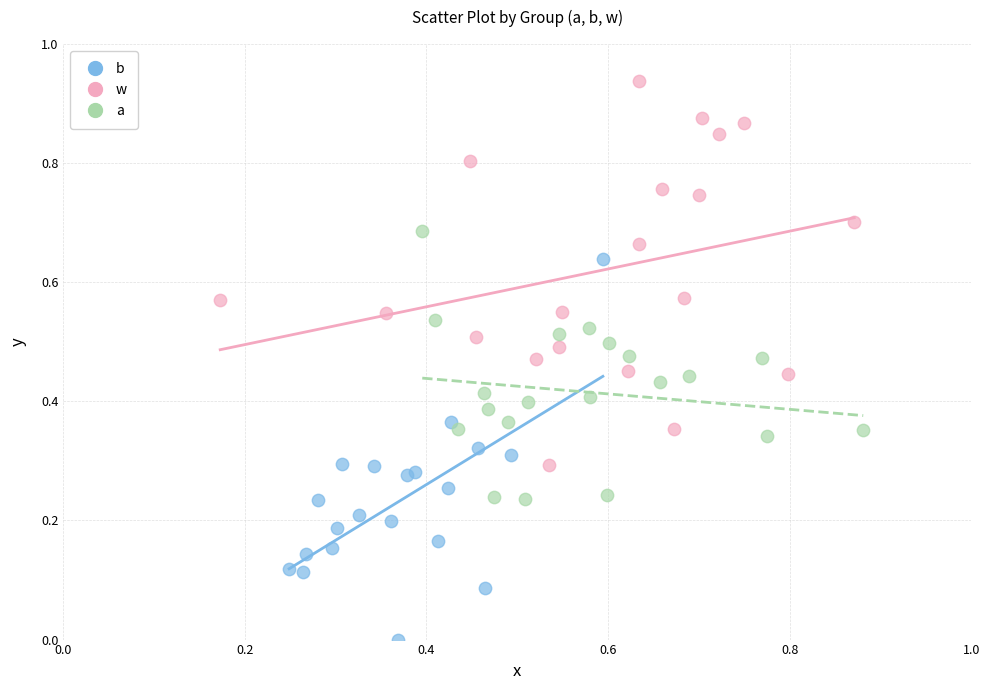

Which series reaches the maximum Y coordinate?

w